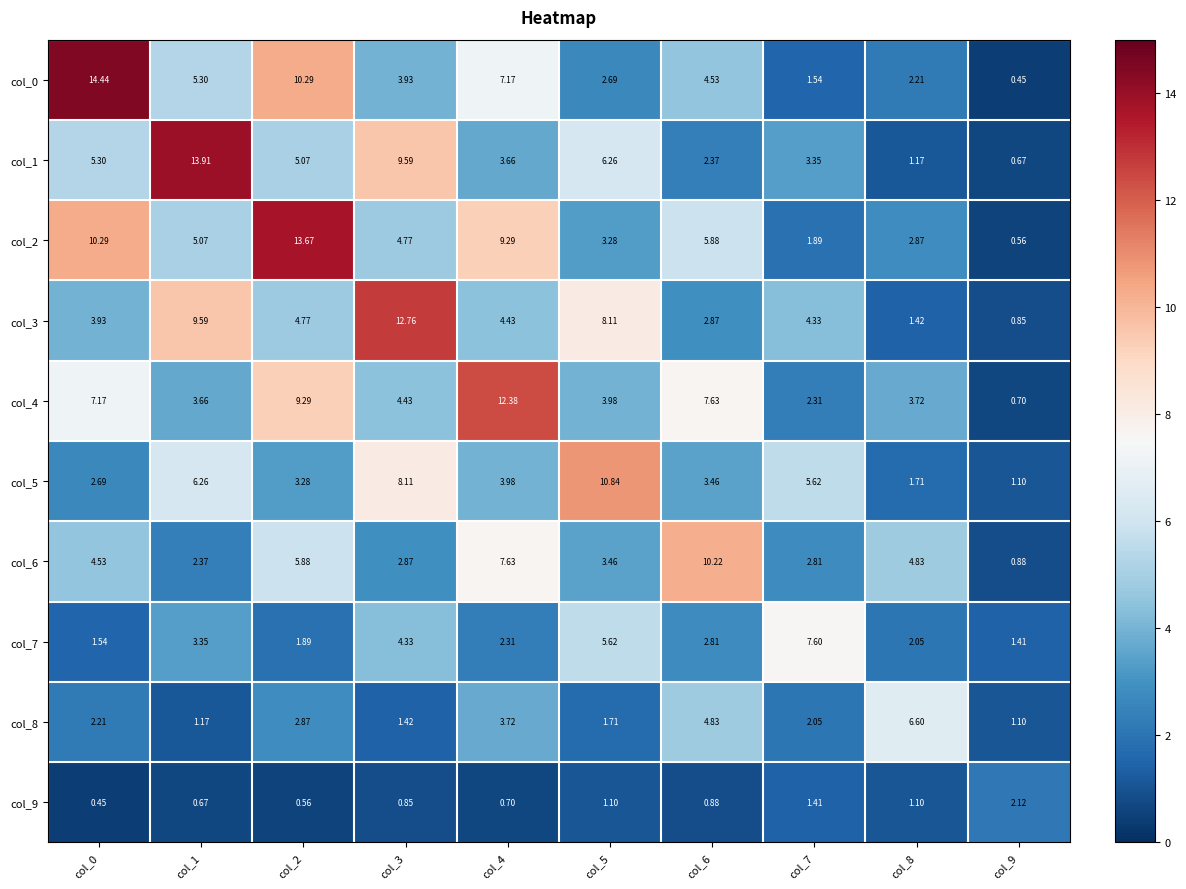

Is the value of col_5 at col_8 greater than the value of col_7 at col_8?

No